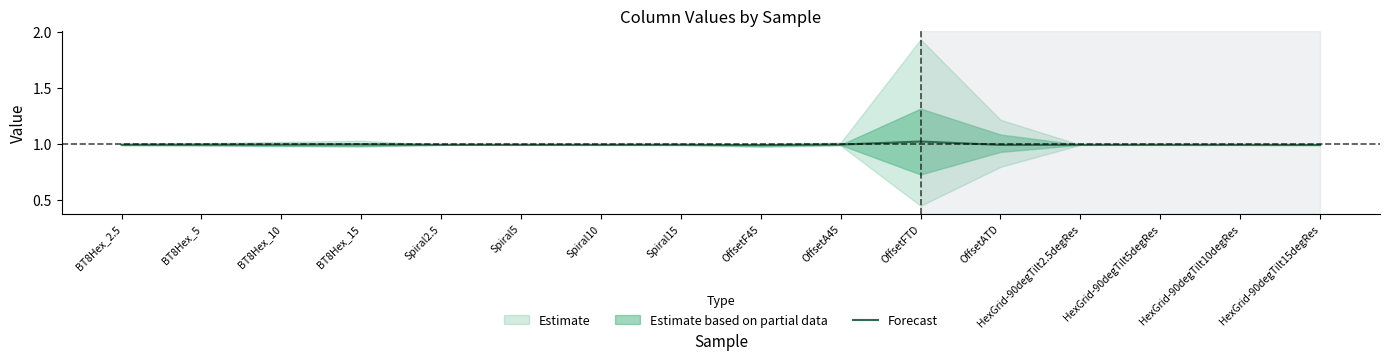

Reading right to left, list all the values displayed in this chart.

HexGrid-90degTilt15degRes=1.0	HexGrid-90degTilt10degRes=1.0	HexGrid-90degTilt5degRes=1.0	HexGrid-90degTilt2.5degRes=1.0	OffsetATD=1.0	OffsetFTD=1.0	OffsetA45=1.0	OffsetF45=1.0	Spiral15=1.0	Spiral10=1.0	Spiral5=1.0	Spiral2.5=1.0	BT8Hex_15=1.0	BT8Hex_10=1.0	BT8Hex_5=1.0	BT8Hex_2.5=1.0